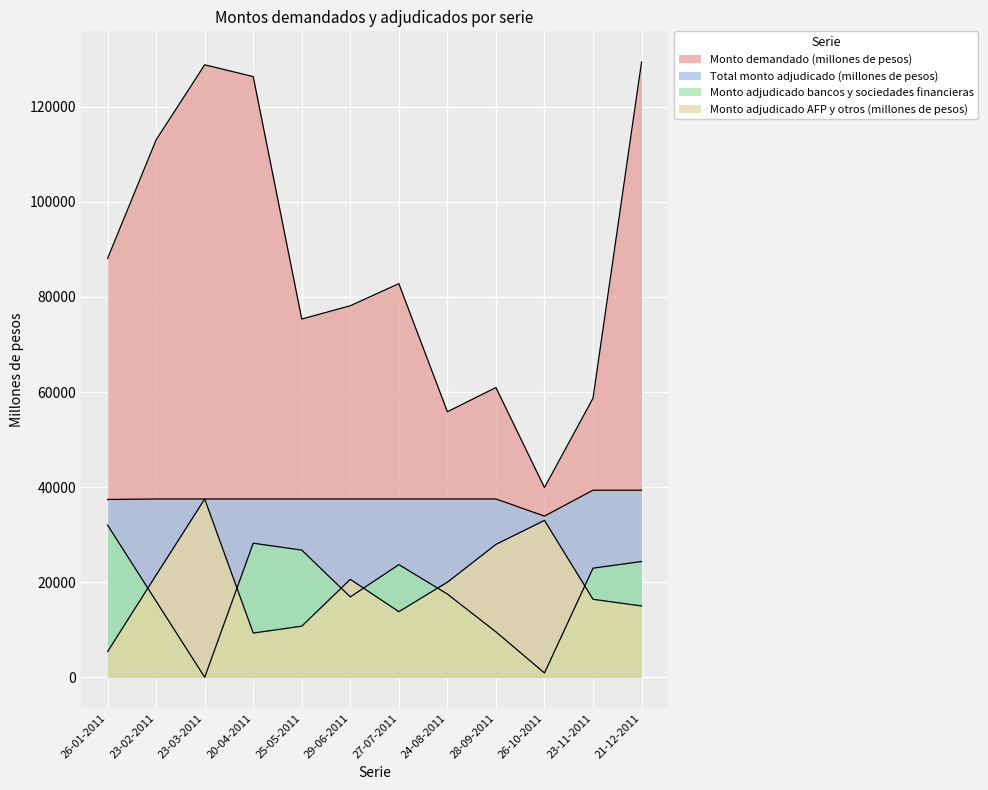

How many data points in Total monto adjudicado (millones de pesos) are above 37500?

2